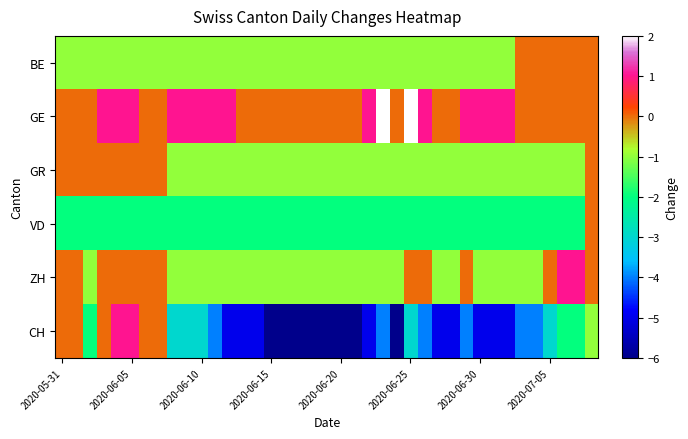

Which category has the lowest value across all series?

2020-06-15